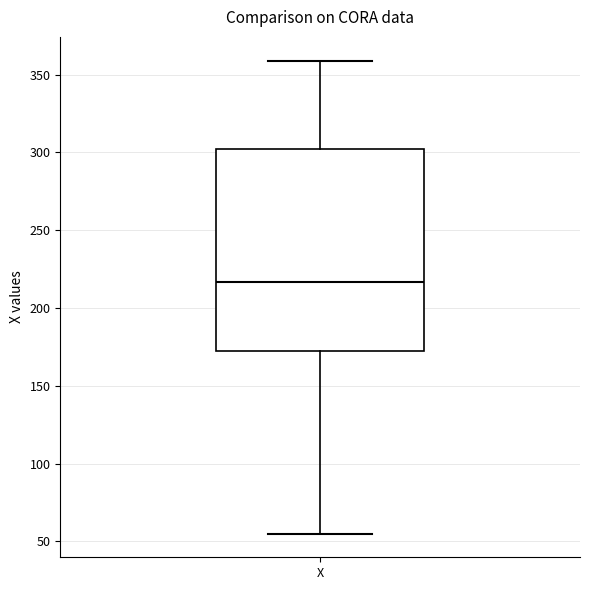

Transcribe this box plot: give where the median line is, the range the box spans, and where the two whiskers end, as read against the y-axis. The values are not printed on the chart, so give them approximately, as read against the axis.

median 215, box 175 to 300, whiskers 55 to 360